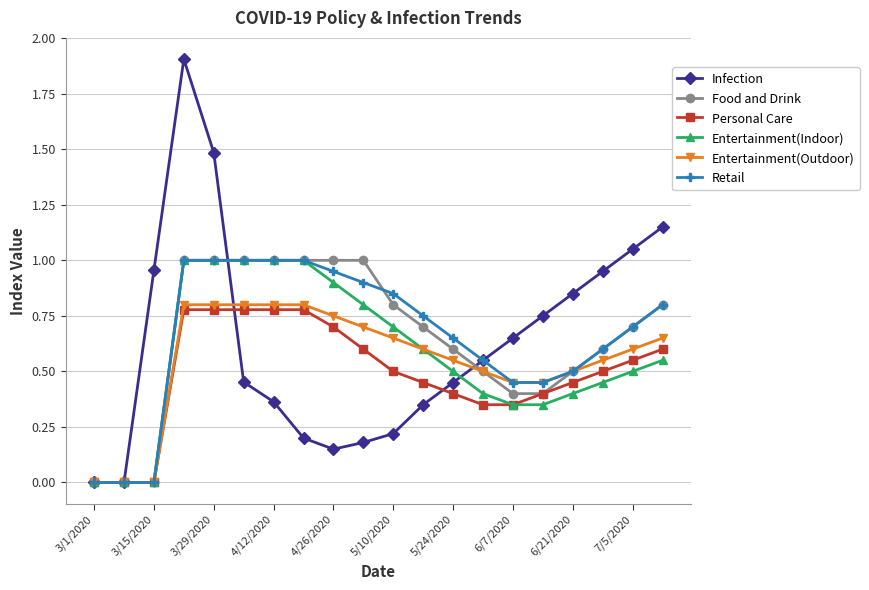

Which series ends up on top after the final intersection of Food and Drink and Infection?

Infection